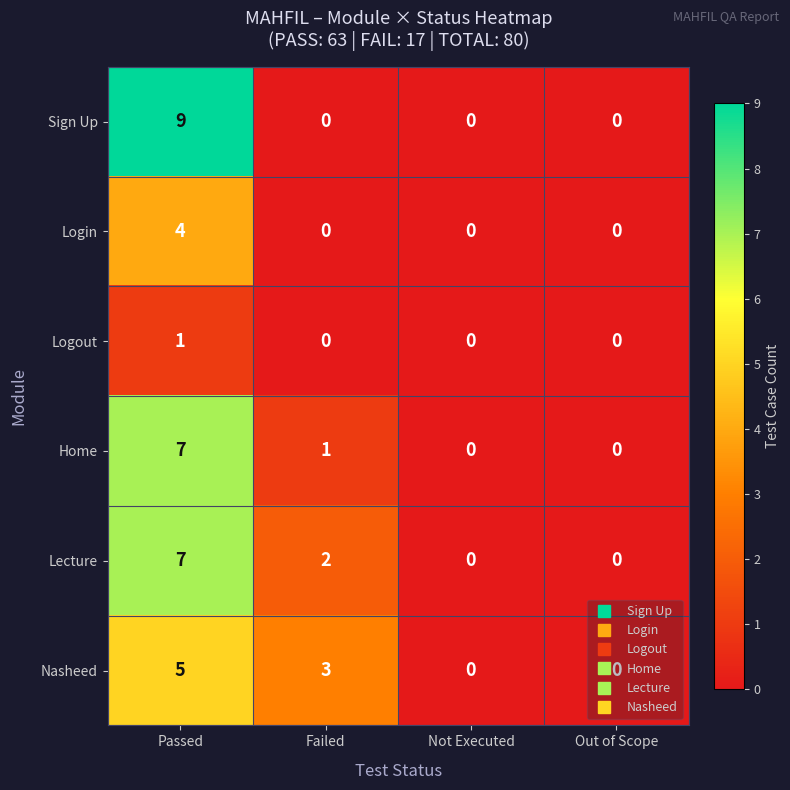

What value does the Home series have at Passed?

7